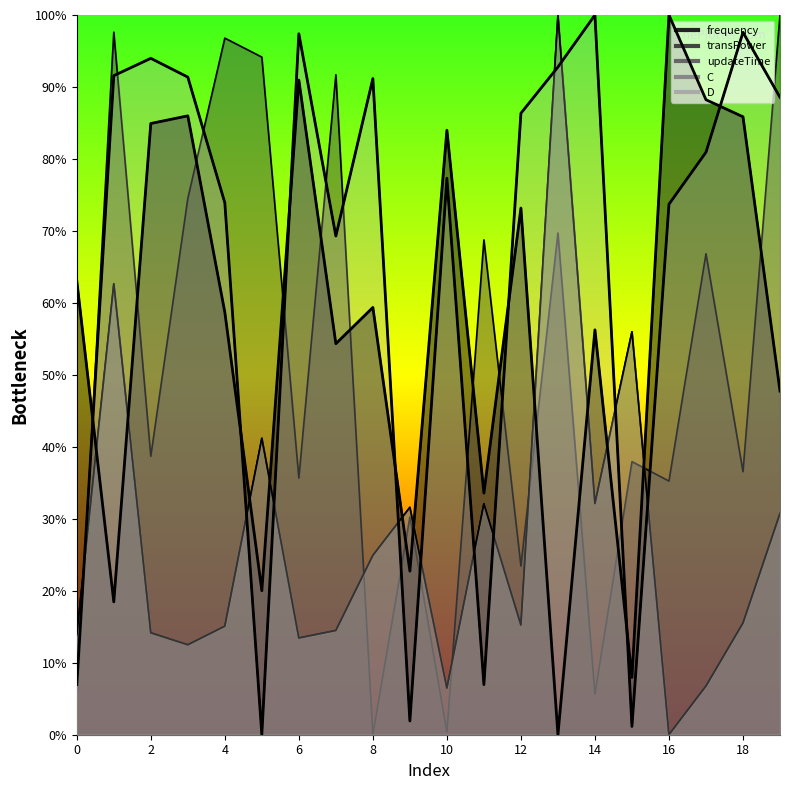

How many times do updateTime and C cross each other?

6